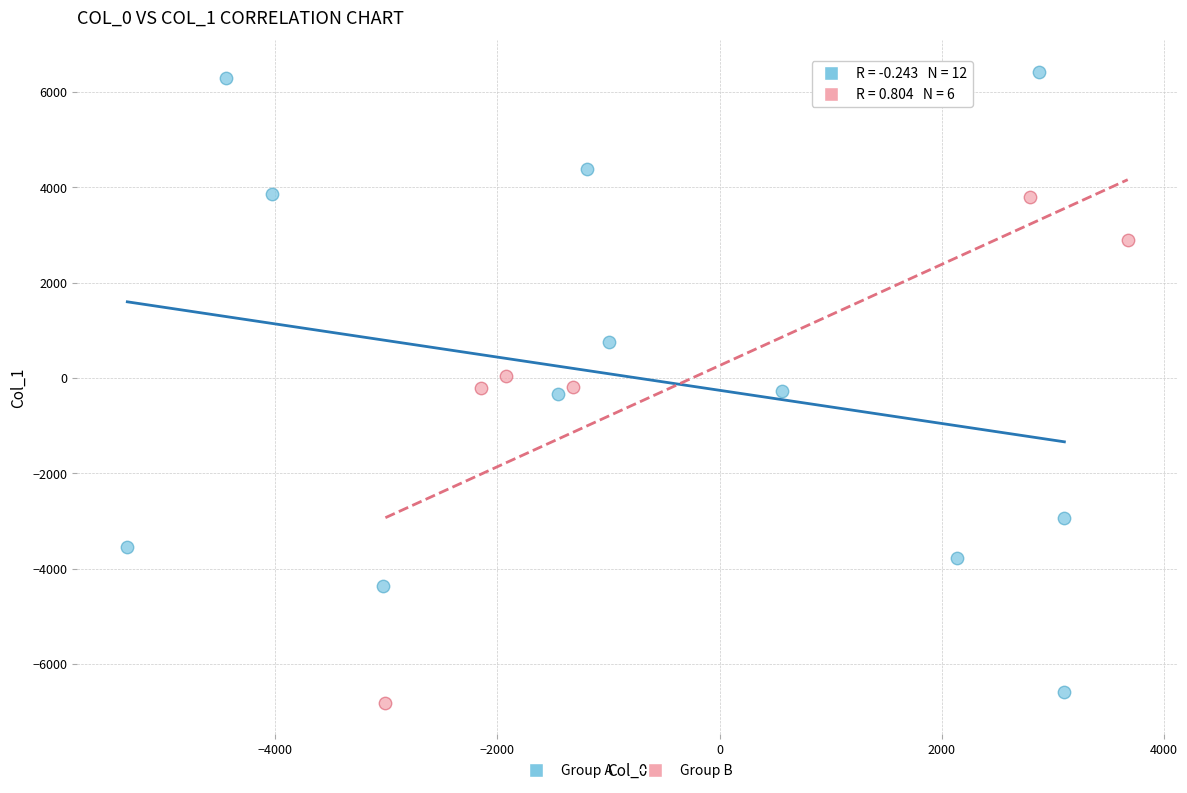

Which series reaches the maximum Y coordinate?

Group A